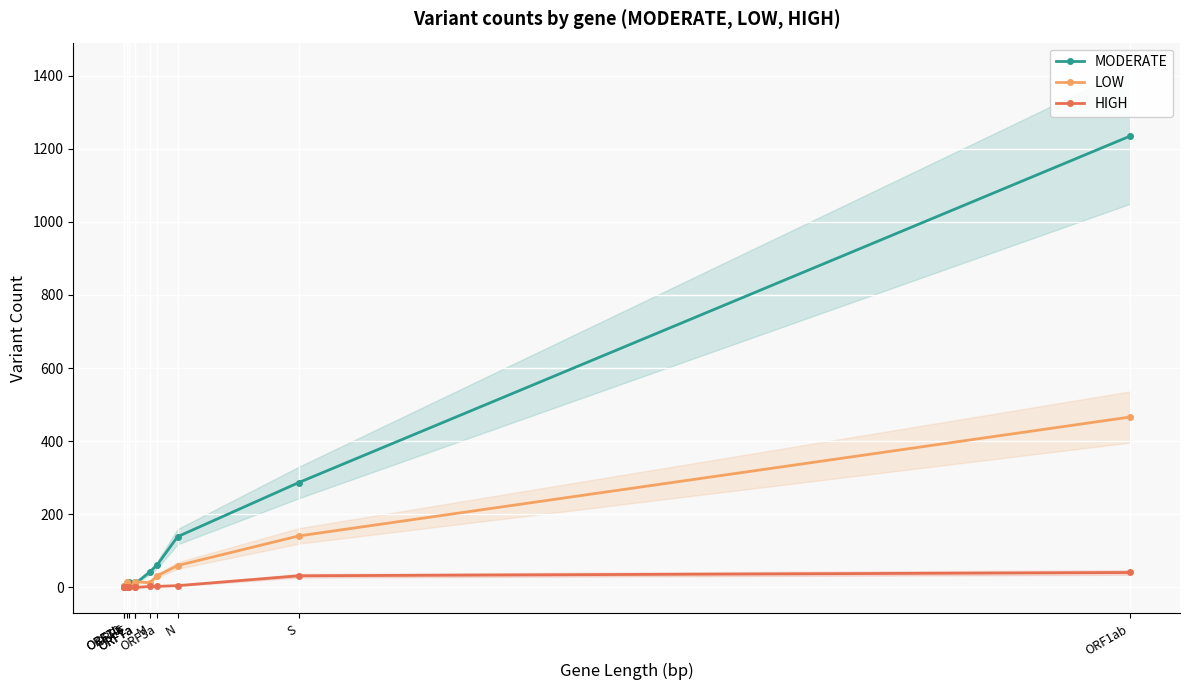

In LOW, how many points are higher than both neighbors (excluding endpoints)?

2